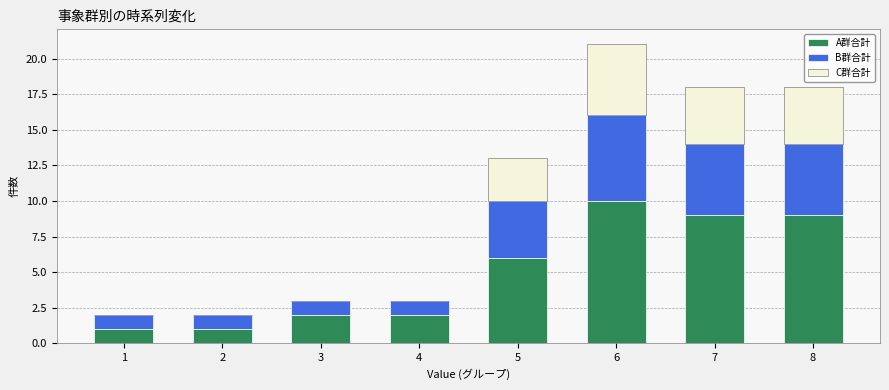

What are all the series names shown in the legend?

A群合計, B群合計, C群合計